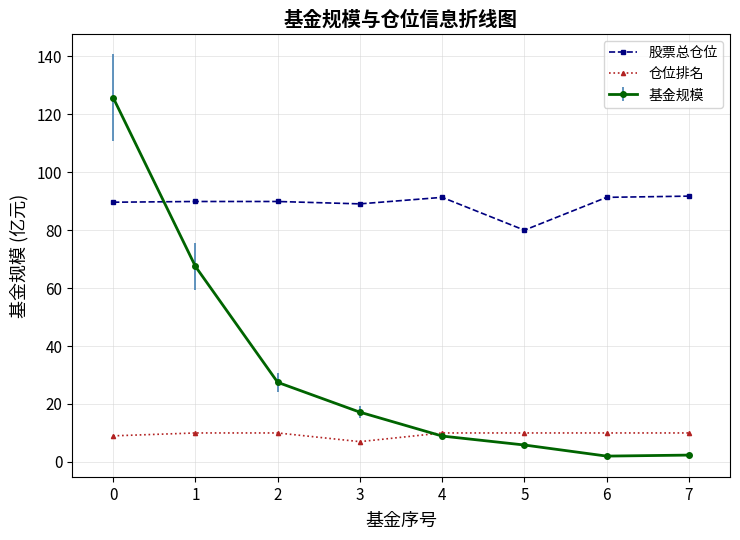

What is the value of the 仓位排名 point at the 7th from the left?

10.0